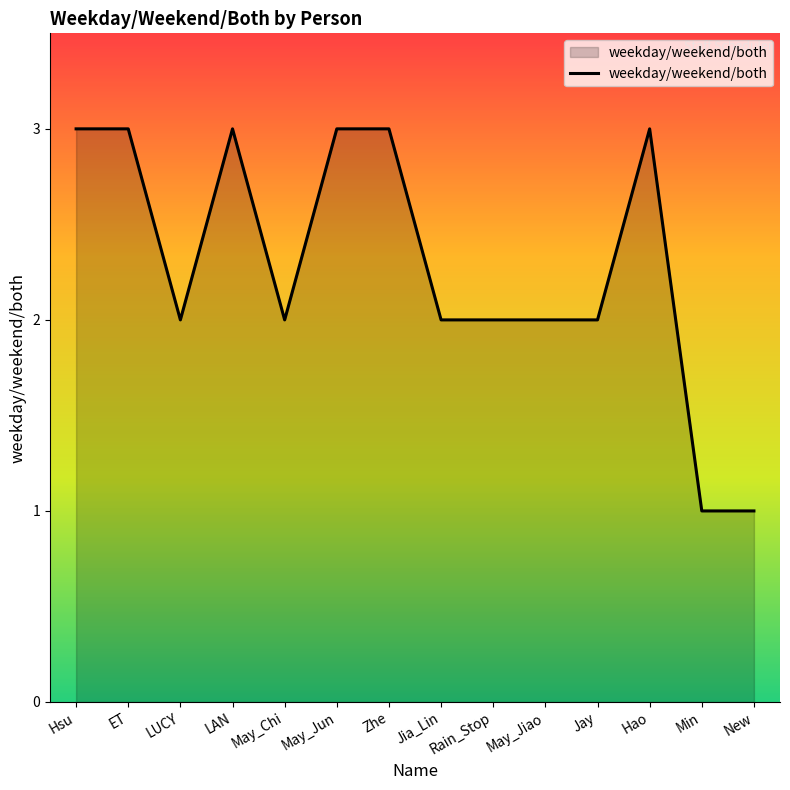

Count the number of data series in this chart.

1